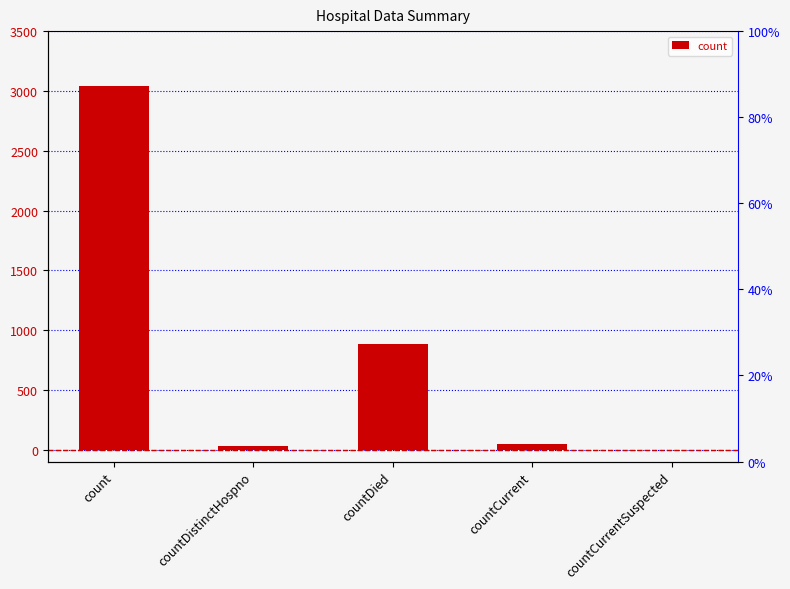

What is the sum of all values?

4005